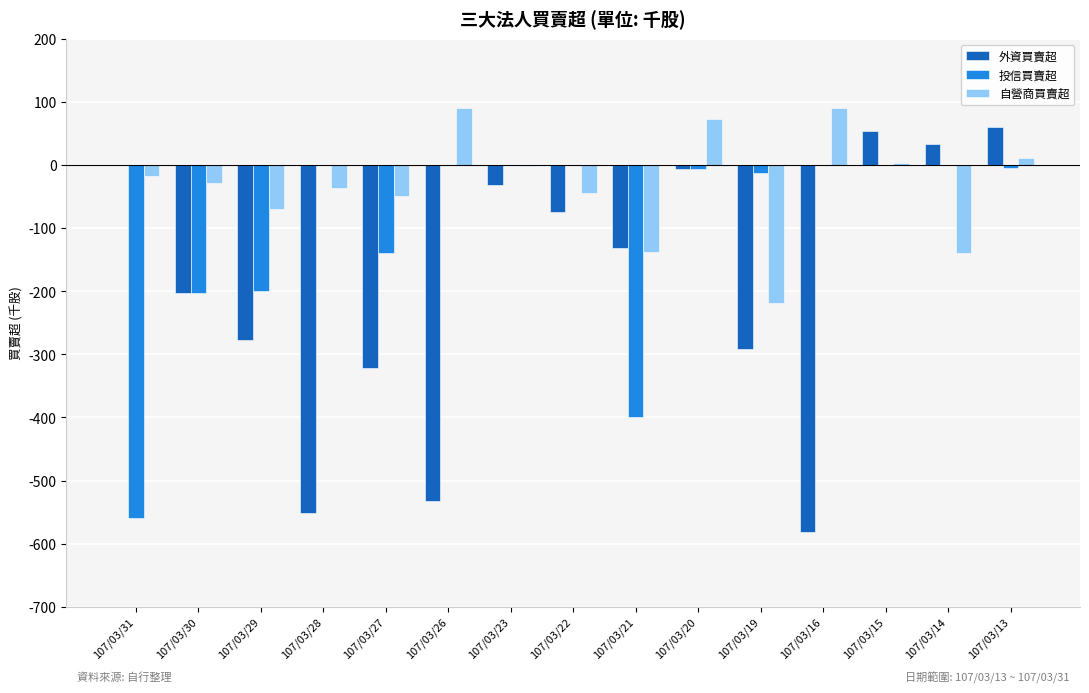

How many data points does each series have?

15